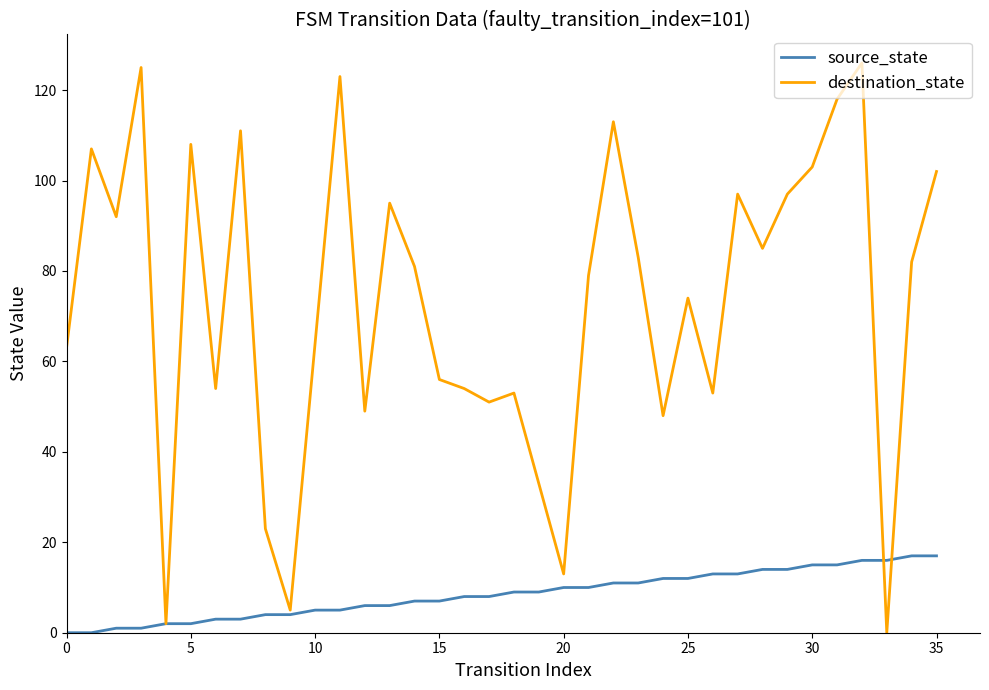

Which series has the largest total across all categories?

destination_state